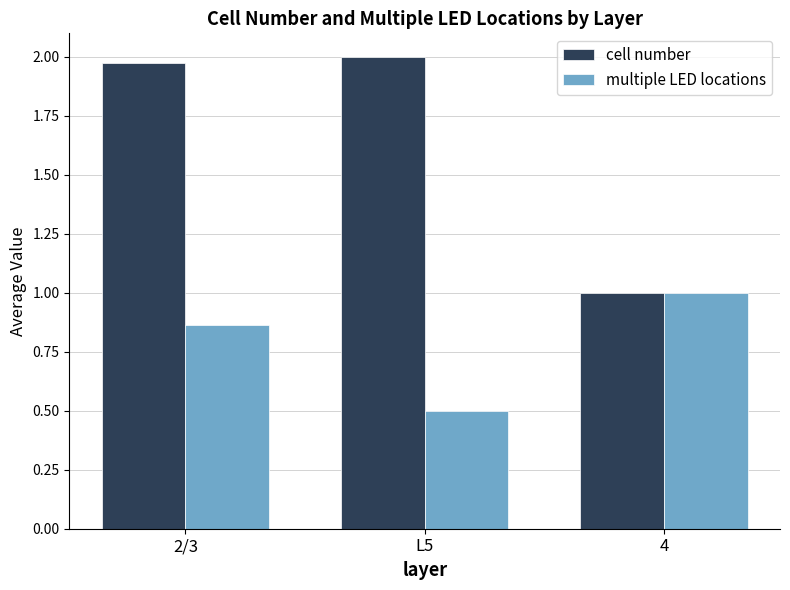

What is the sum of the cell number values at 4 and 2/3?

3.0